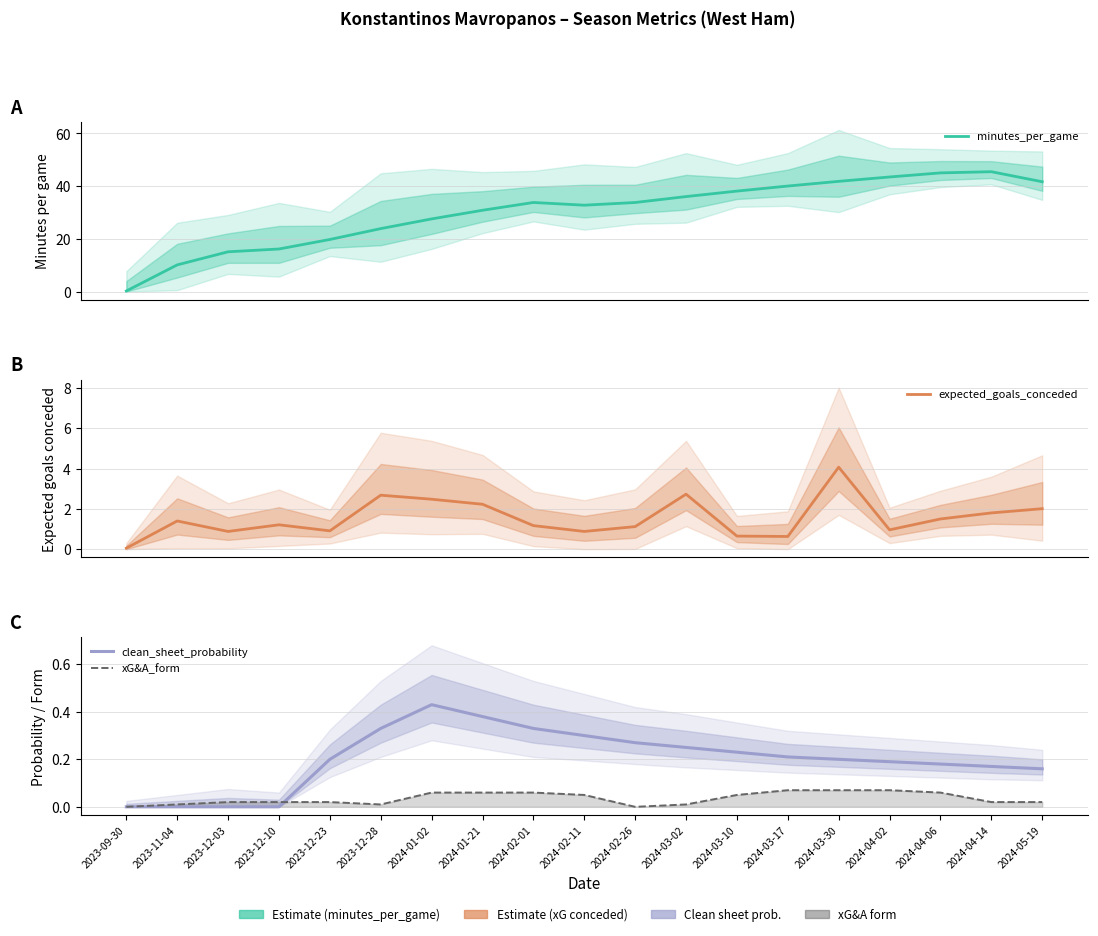

Which category has the lowest value in the expected_goals_conceded series?

2023-09-30